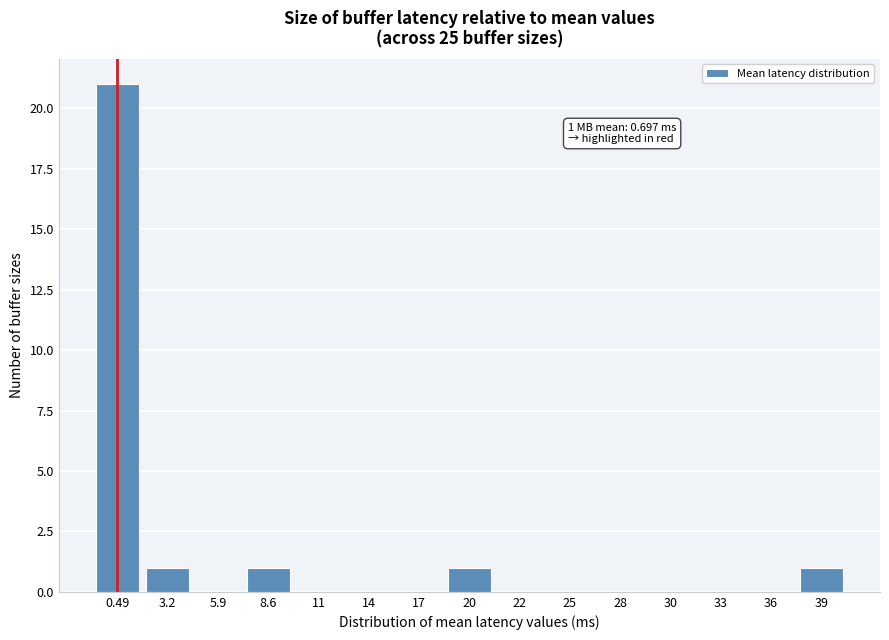

Reading left to right, extract all data points from this chart.

0.49=21	3.2=1	5.9=0	8.6=1	11=0	14=0	17=0	20=1	22=0	25=0	28=0	30=0	33=0	36=0	39=1